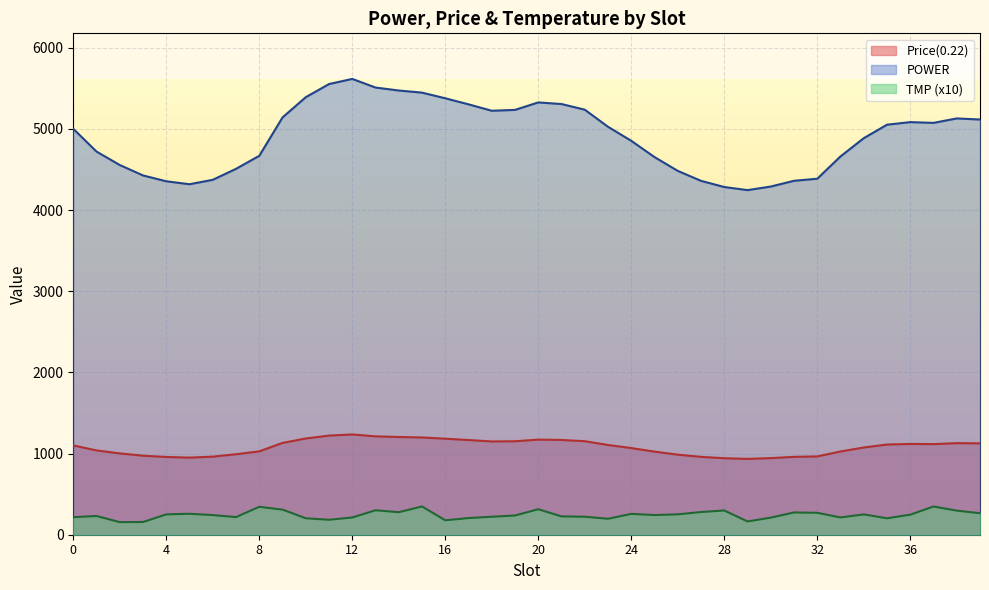

Where does the TMP series first go above 242?

4